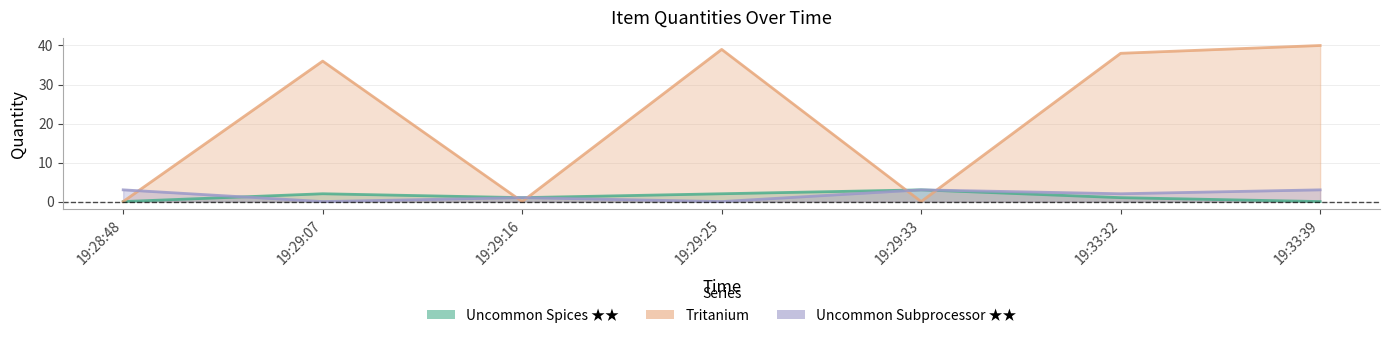

Reading left to right, what are all the values shown in this chart?

Uncommon Spices ★★: 0	2	1	2	3	1	0
Tritanium: 0	36	0	39	0	38	40
Uncommon Subprocessor ★★: 3	0	1	0	3	2	3